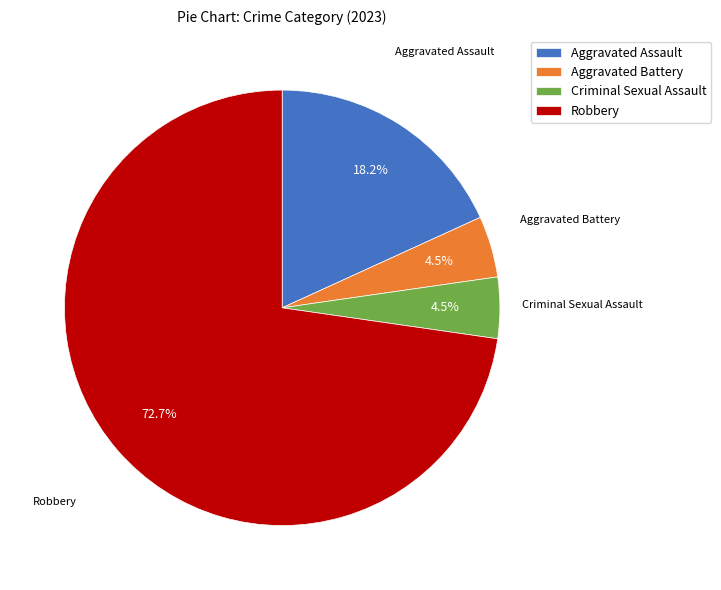

Is it true that Aggravated Assault is 25% of the pie?

False